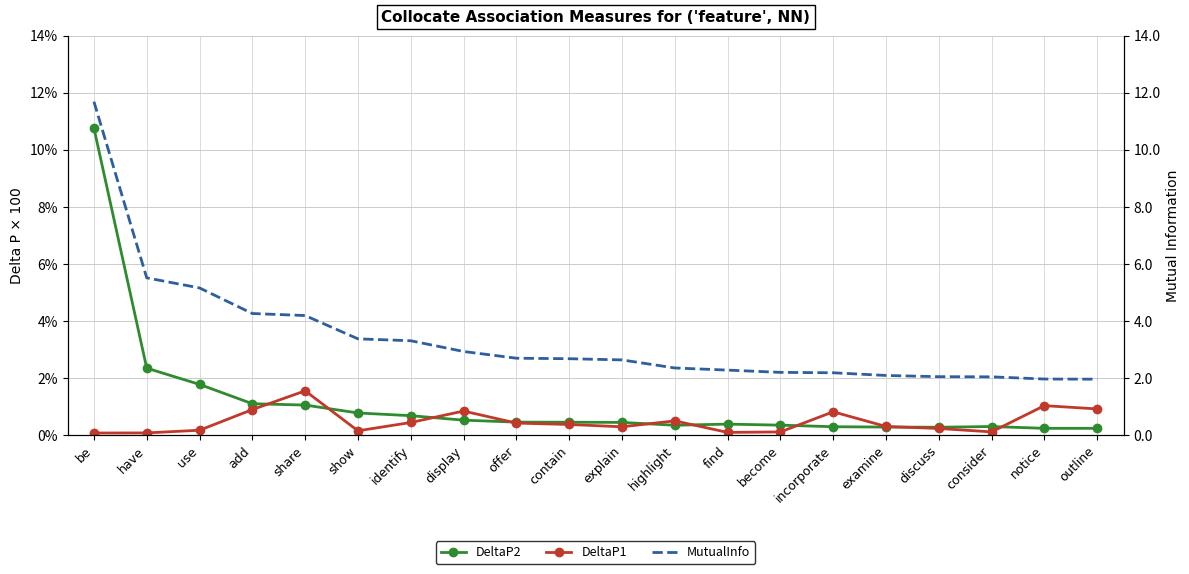

List the series in order of their overall mean, highest first.

MutualInfo, DeltaP2, DeltaP1